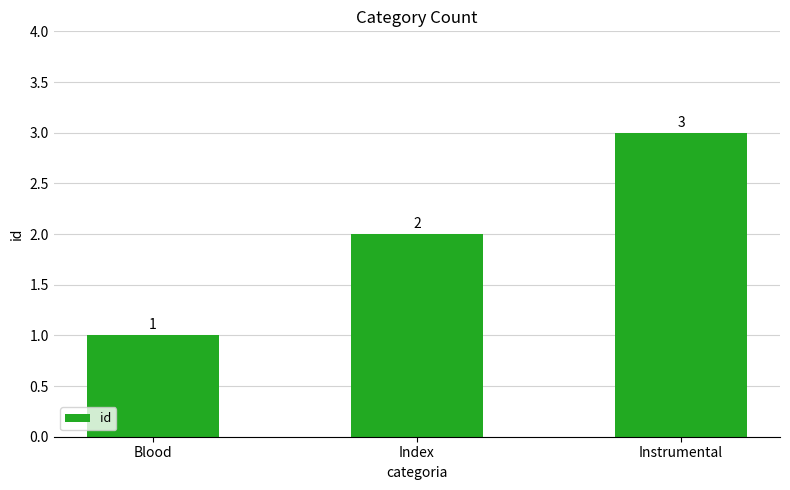

What is the label of the 1st bar from the left?

Blood